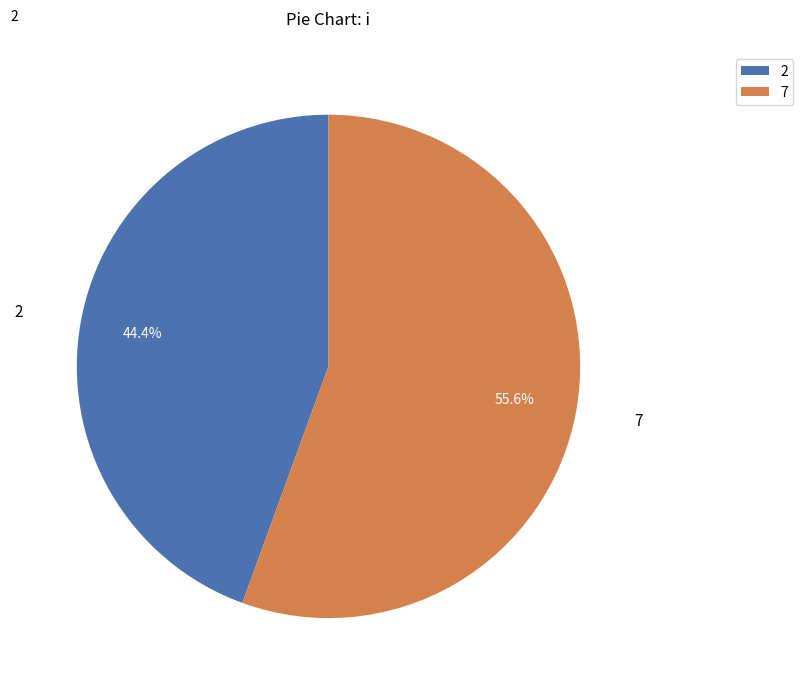

Rank the categories by value from highest to lowest.

7, 2